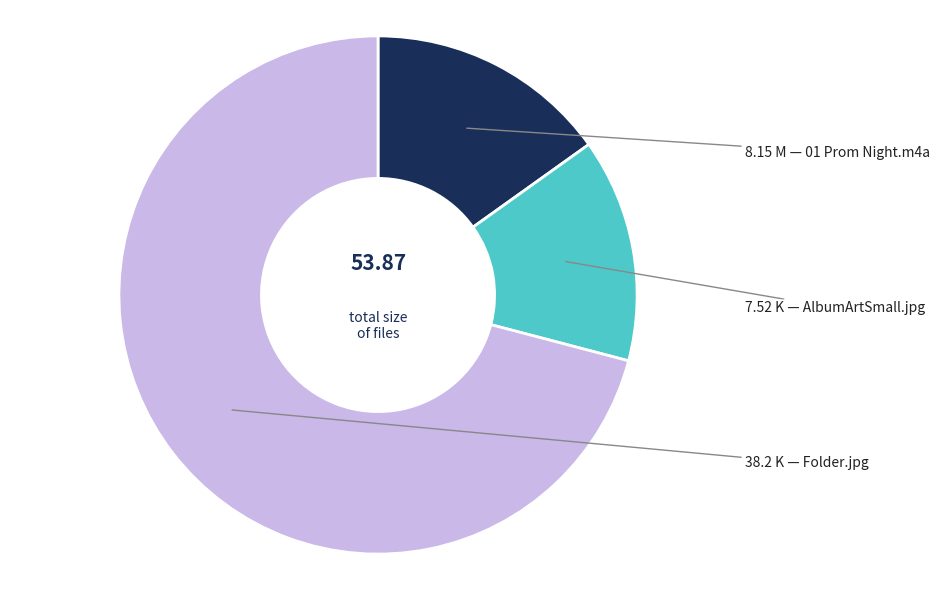

To the nearest percent, what is the difference between the largest and smallest slice percentages?

57%